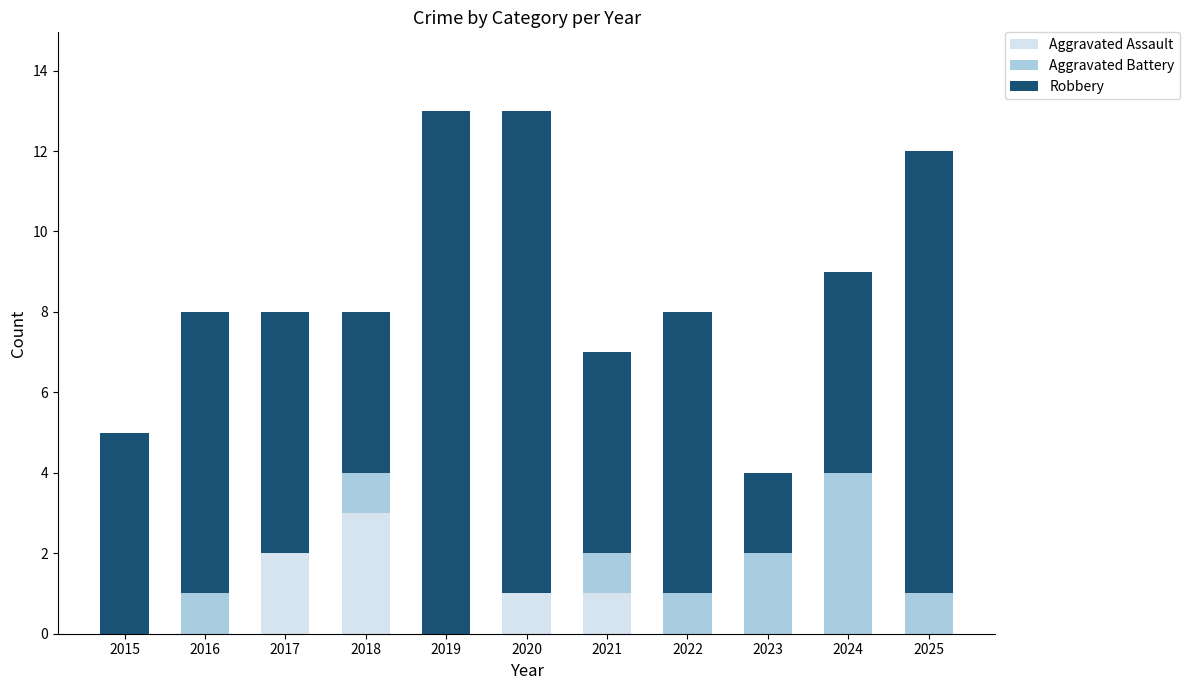

True or false: Aggravated Assault has a value of 3 at 2018.

True